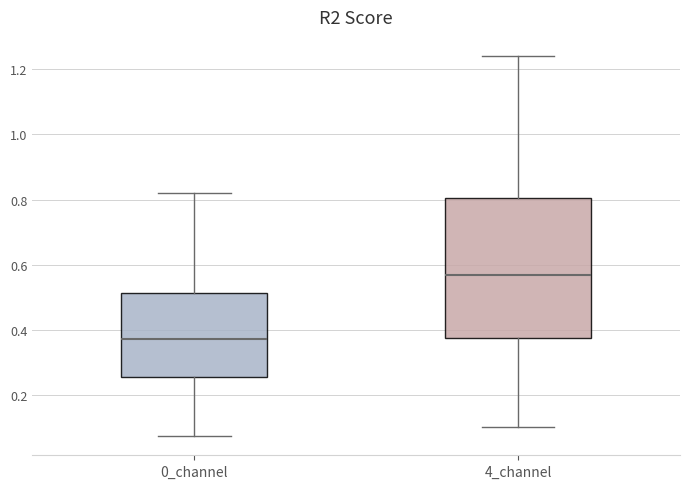

Reading left to right, transcribe this box plot: for each box, give where its median line is, the range the box spans, and where its two whiskers end, as read against the y-axis. The values are not printed on the chart, so give them approximately, as read against the axis.

0_channel: median 0.38, box 0.26 to 0.52, whiskers 0.08 to 0.82
4_channel: median 0.56, box 0.38 to 0.80, whiskers 0.10 to 1.24